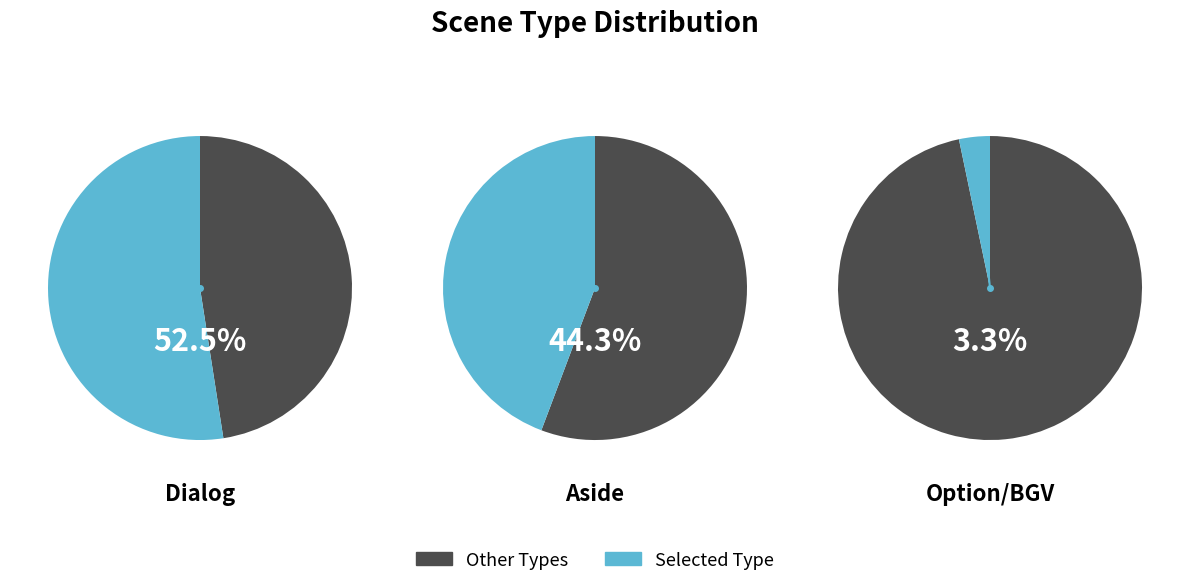

What is the largest slice in the pie chart?

Dialog